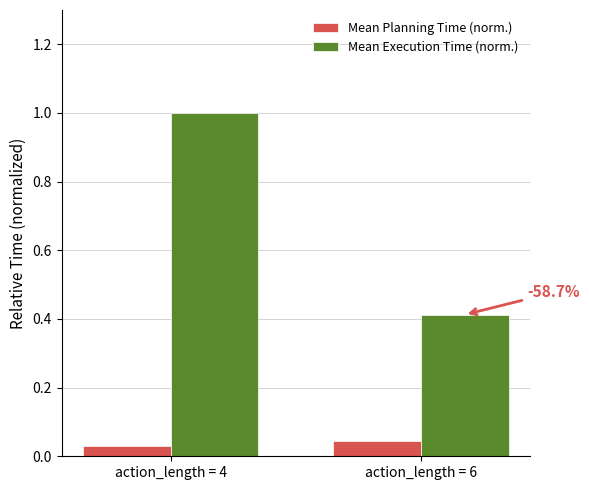

Which series has the largest total across all categories?

Mean Execution Time (norm.)